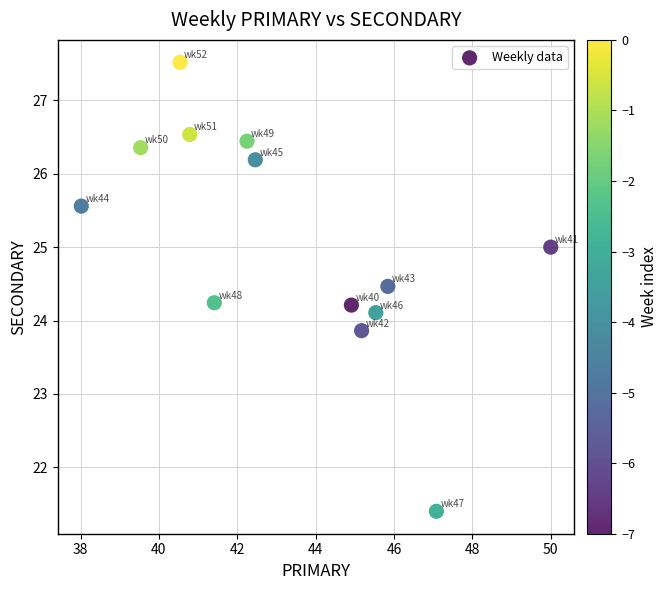

What is the range of X values (max minus min)?

12.0